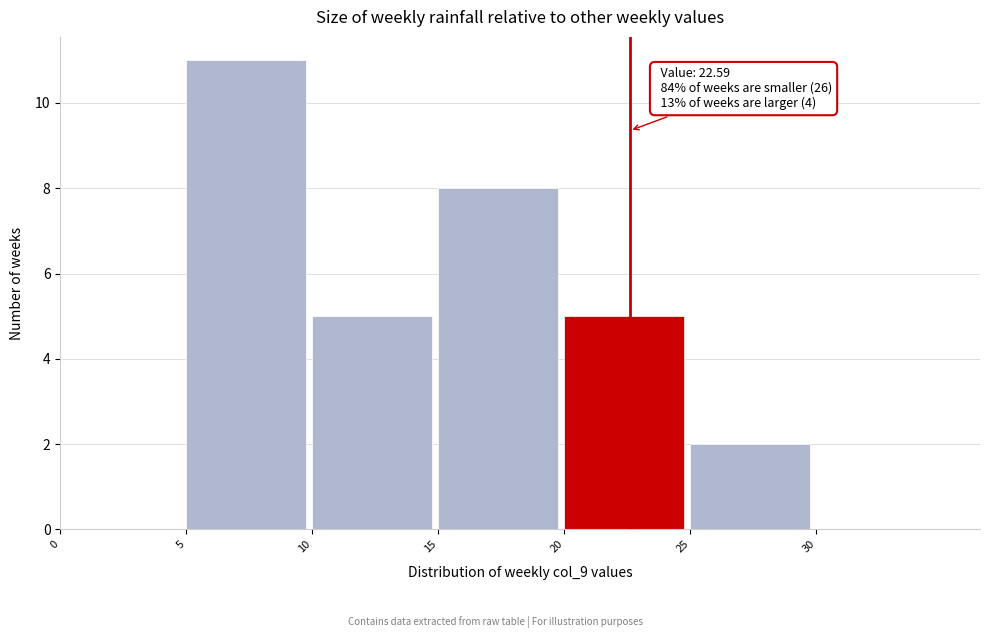

Which range on the x-axis has the tallest bar?

5 to 10